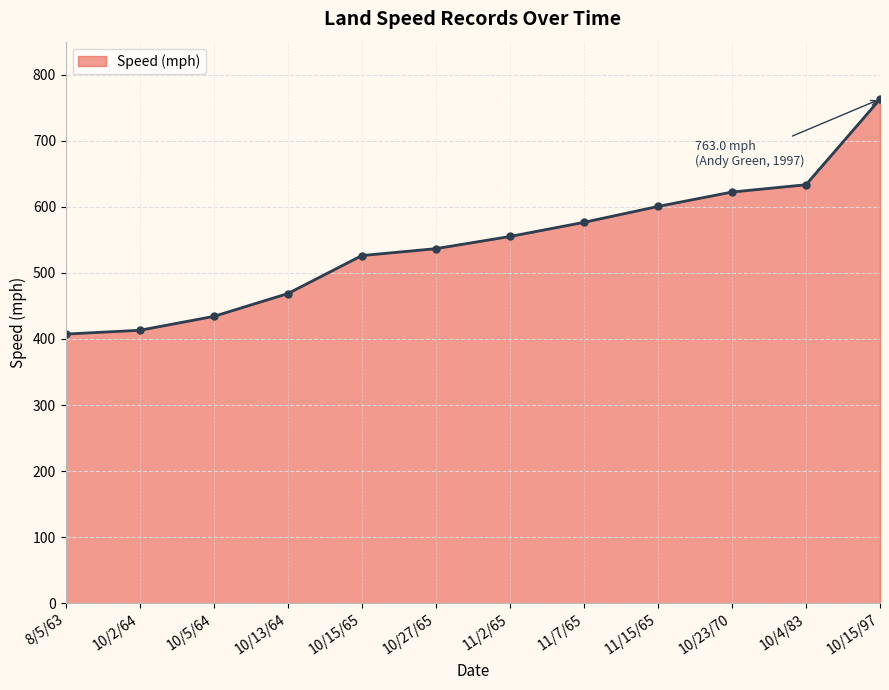

Read the value at 11/2/65.

555.1